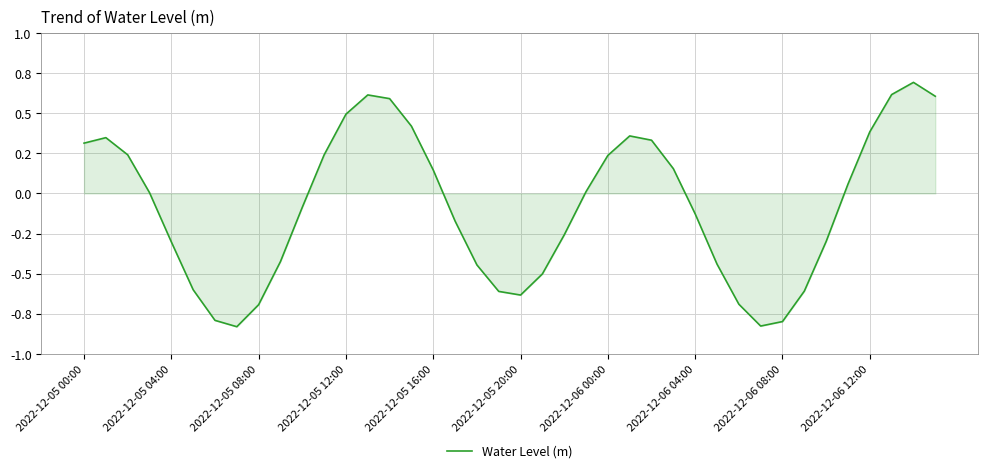

How many interior local valleys (lower than both neighbors) does the data have?

3